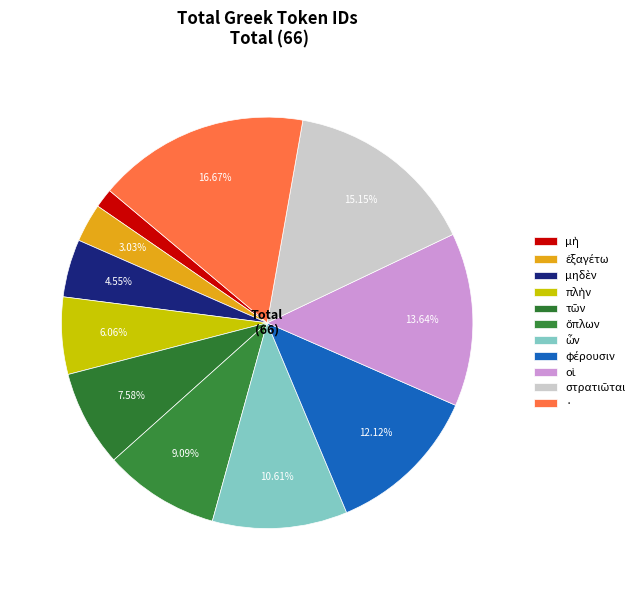

What portion of the pie excludes πλὴν?

93.9%